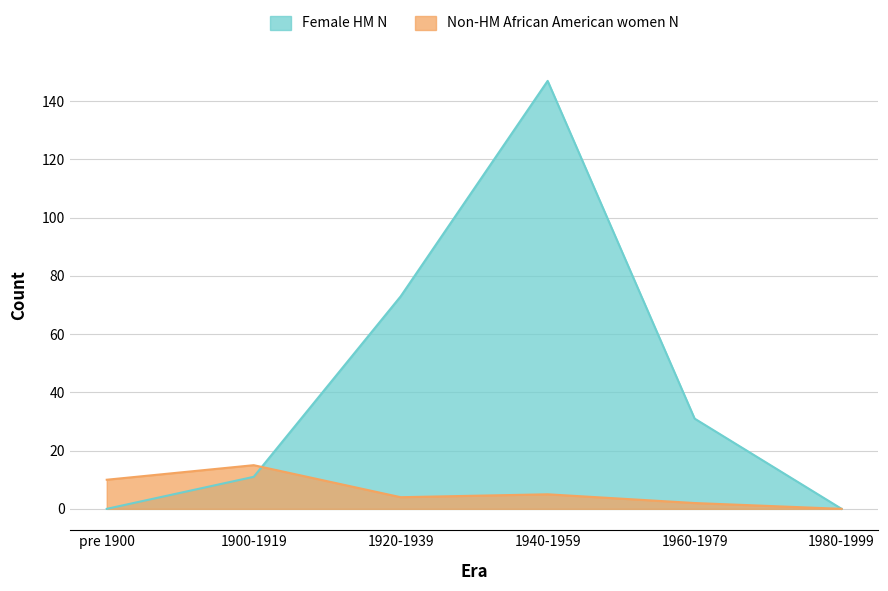

What is the maximum value for Non-HM African American women N?

15